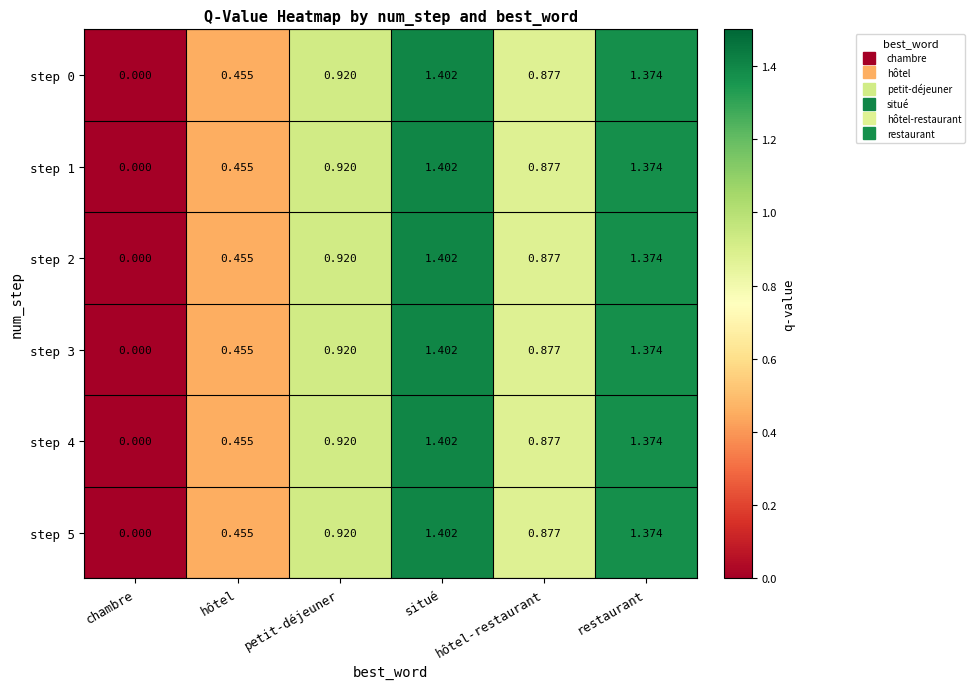

Where is step 4 nearest to the value 0?

chambre